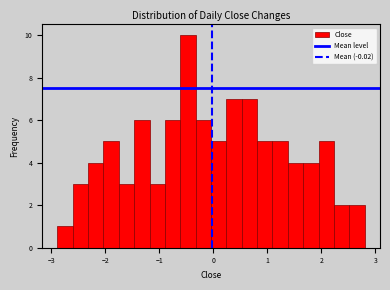

Read against the x-axis, roughly where is the centre of the tallest bar?

-0.5